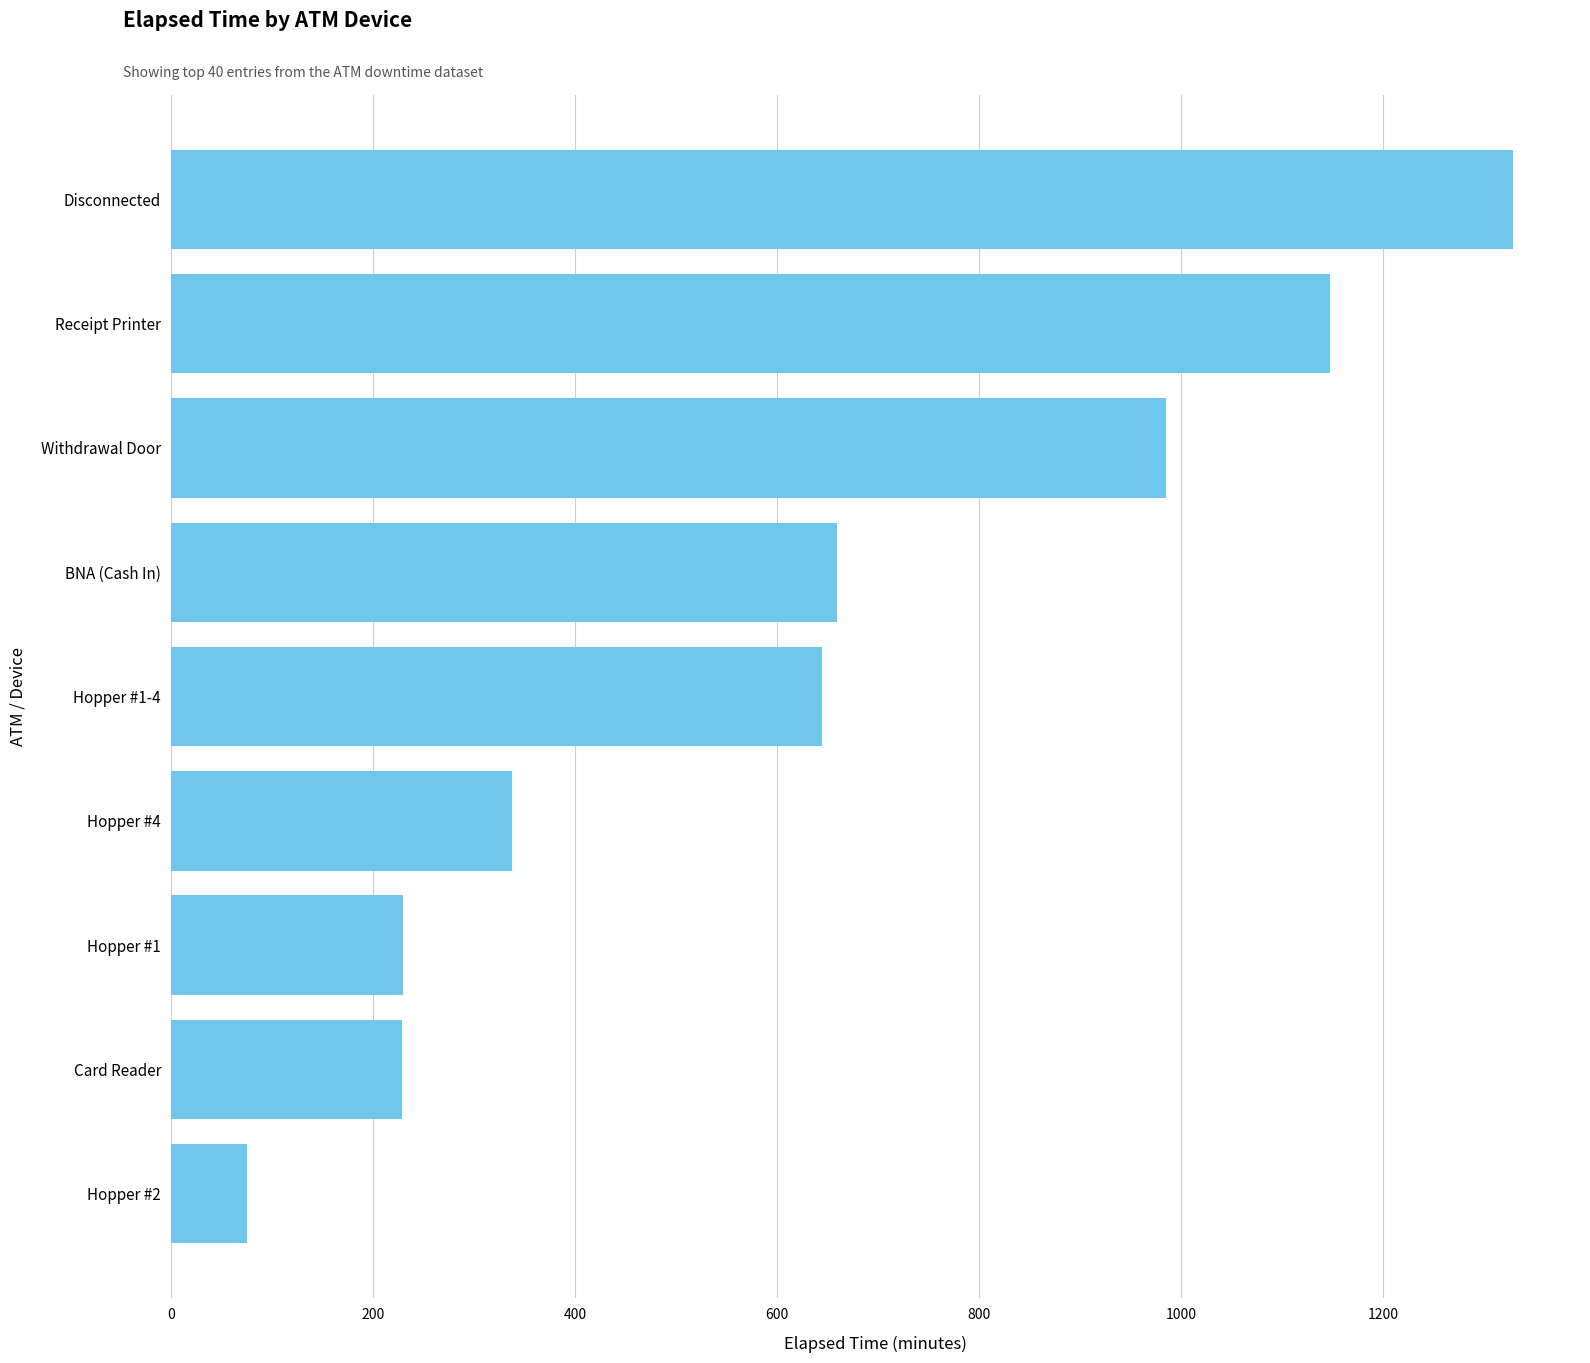

What is the ratio of the value at Withdrawal Door to the value at Card Reader?

4.3